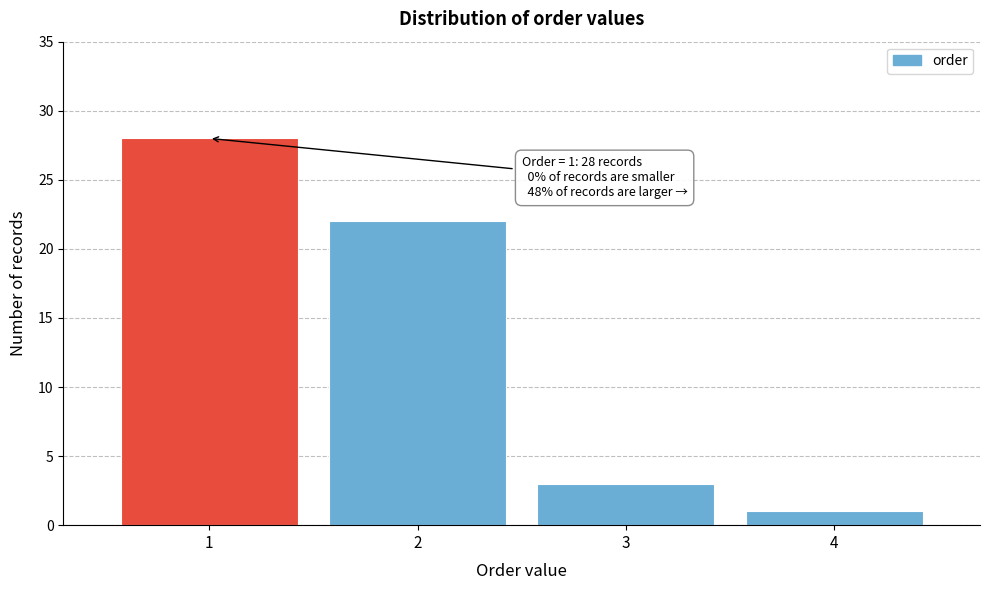

Which range on the x-axis has the tallest bar?

0.5 to 1.5